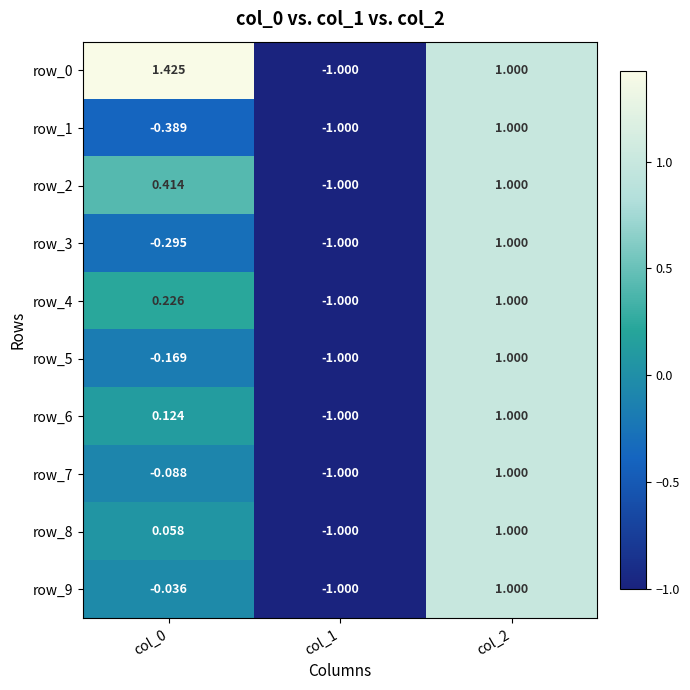

How many positive values does the row_6 series have?

2